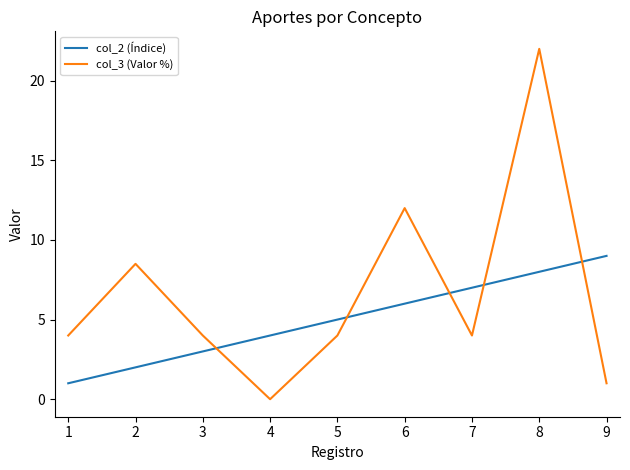

Is the value of col_2 (Índice) at 7 greater than the value of col_3 (Valor %) at 3?

Yes